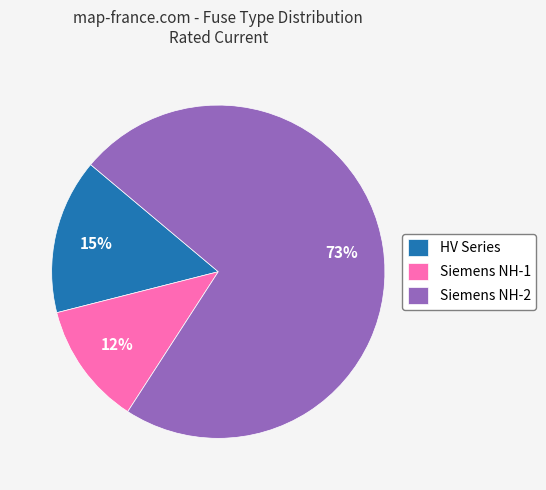

Which category accounts for the majority?

Siemens NH-2